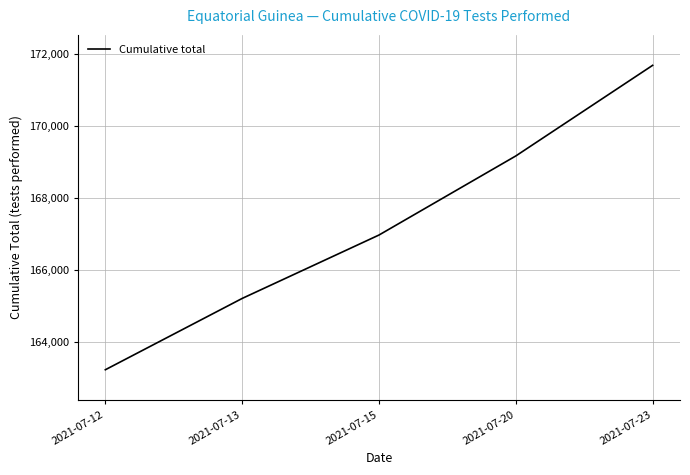

What is the difference between the maximum and minimum values?

8469